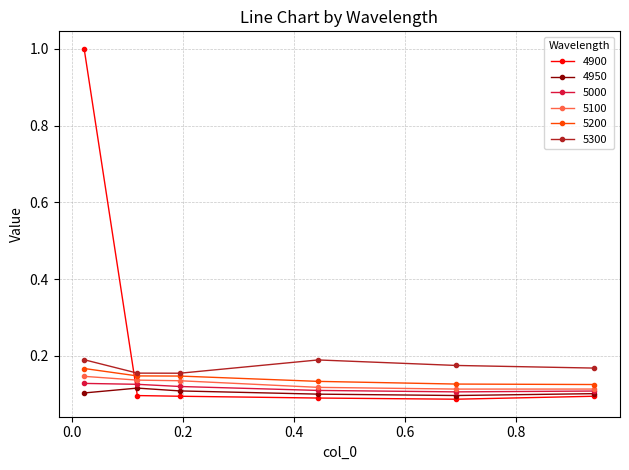

What is the maximum value shown in the chart?

1.0